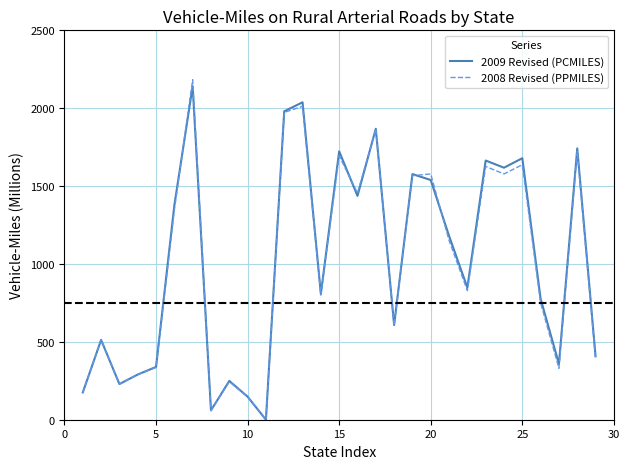

Rank the series by their maximum value, from lowest to highest.

2009 Revised (PCMILES), 2008 Revised (PPMILES)